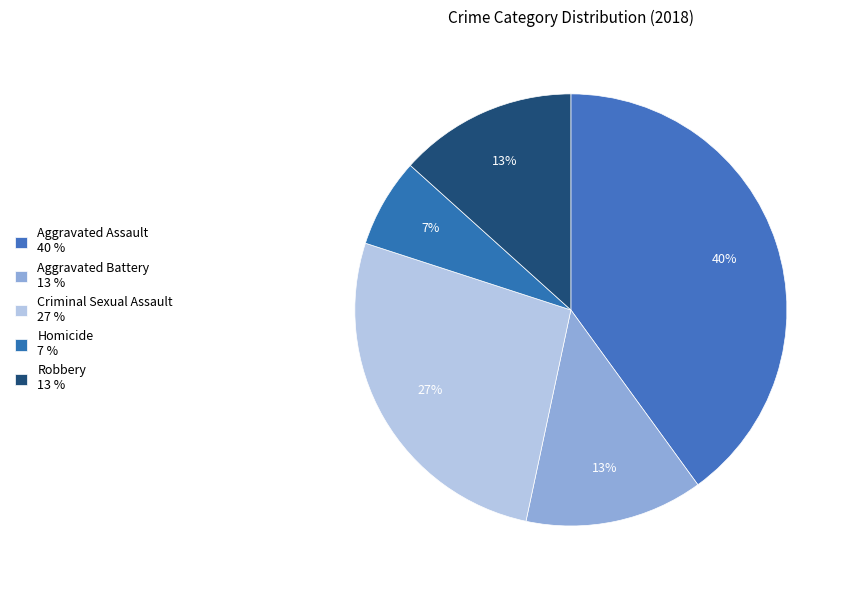

To the nearest percent, what is the combined percentage of Criminal Sexual Assault and Robbery?

40%